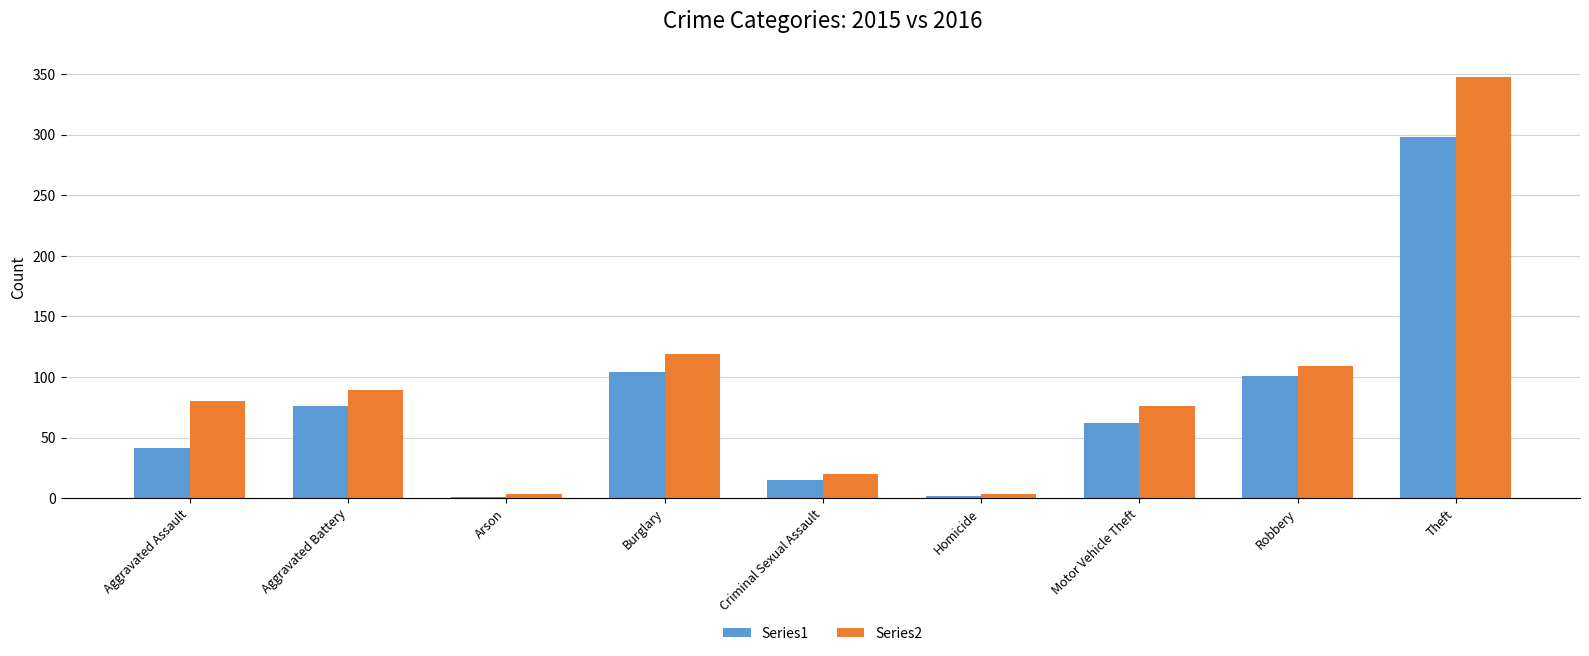

What is the total value across all series at Aggravated Assault?

121